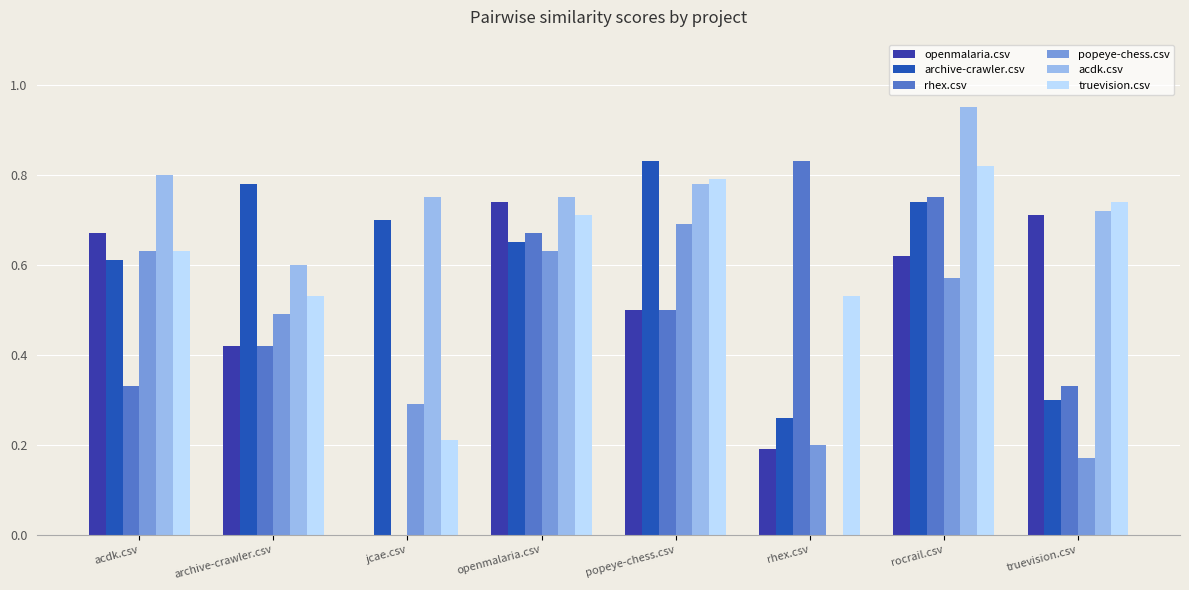

Rank the series at openmalaria.csv from highest to lowest value.

acdk.csv, openmalaria.csv, truevision.csv, rhex.csv, archive-crawler.csv, popeye-chess.csv